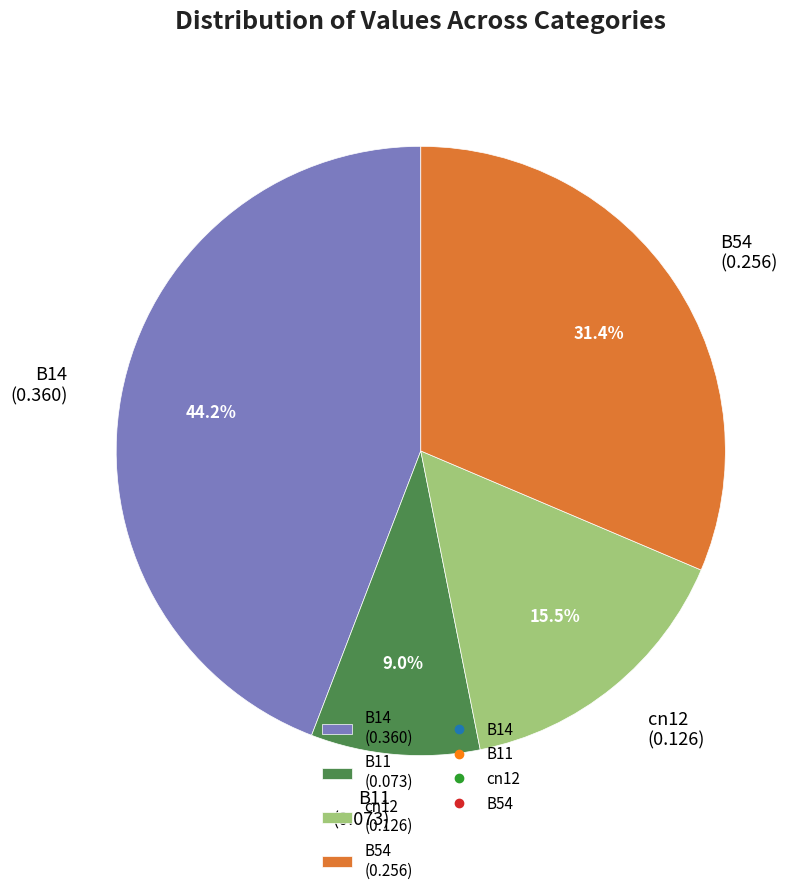

What is the largest slice in the pie chart?

B14 (0.360)